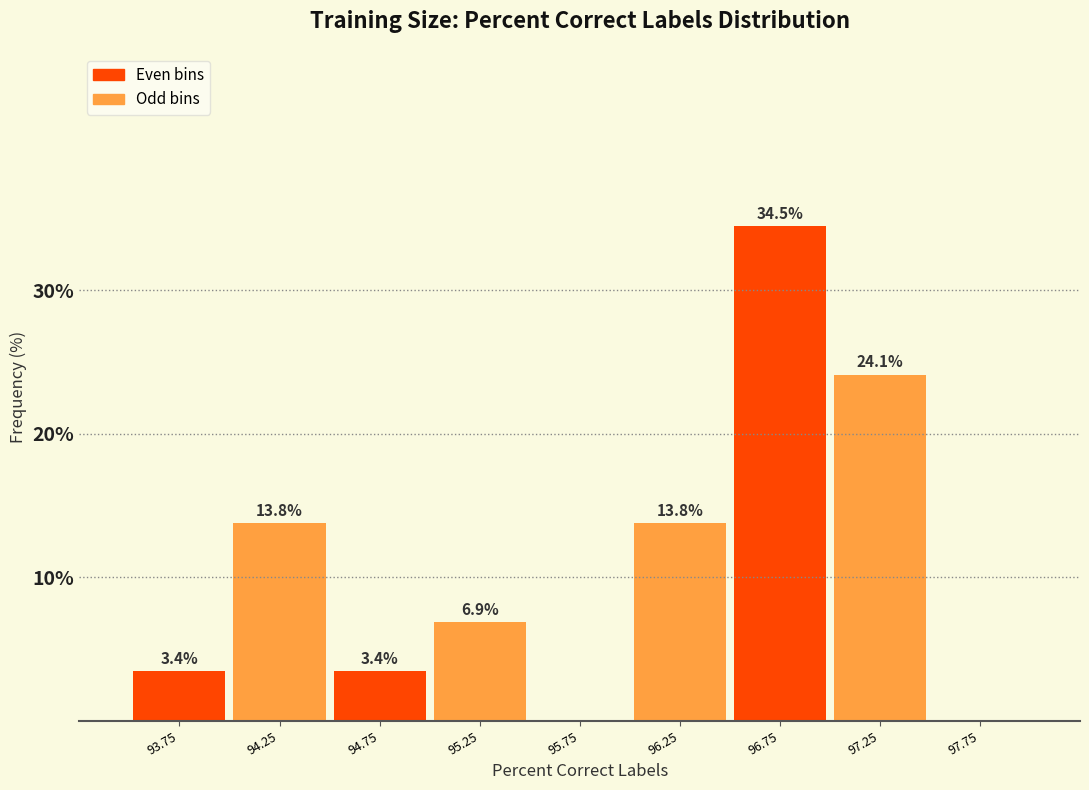

Which range on the x-axis has the tallest bar?

96.5 to 97.0